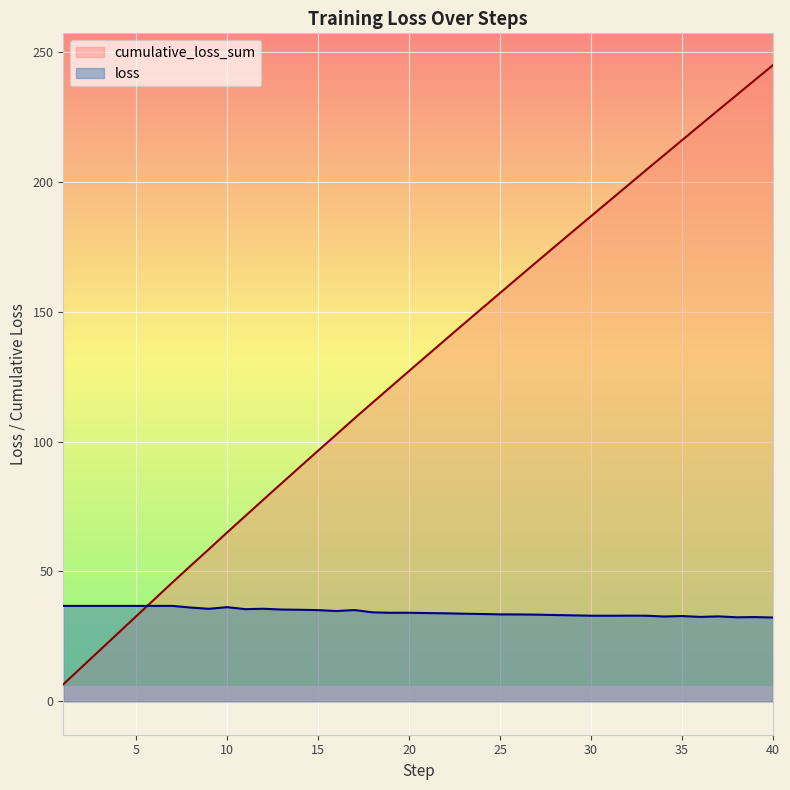

In loss, how many points are lower than both neighbors (excluding endpoints)?

8